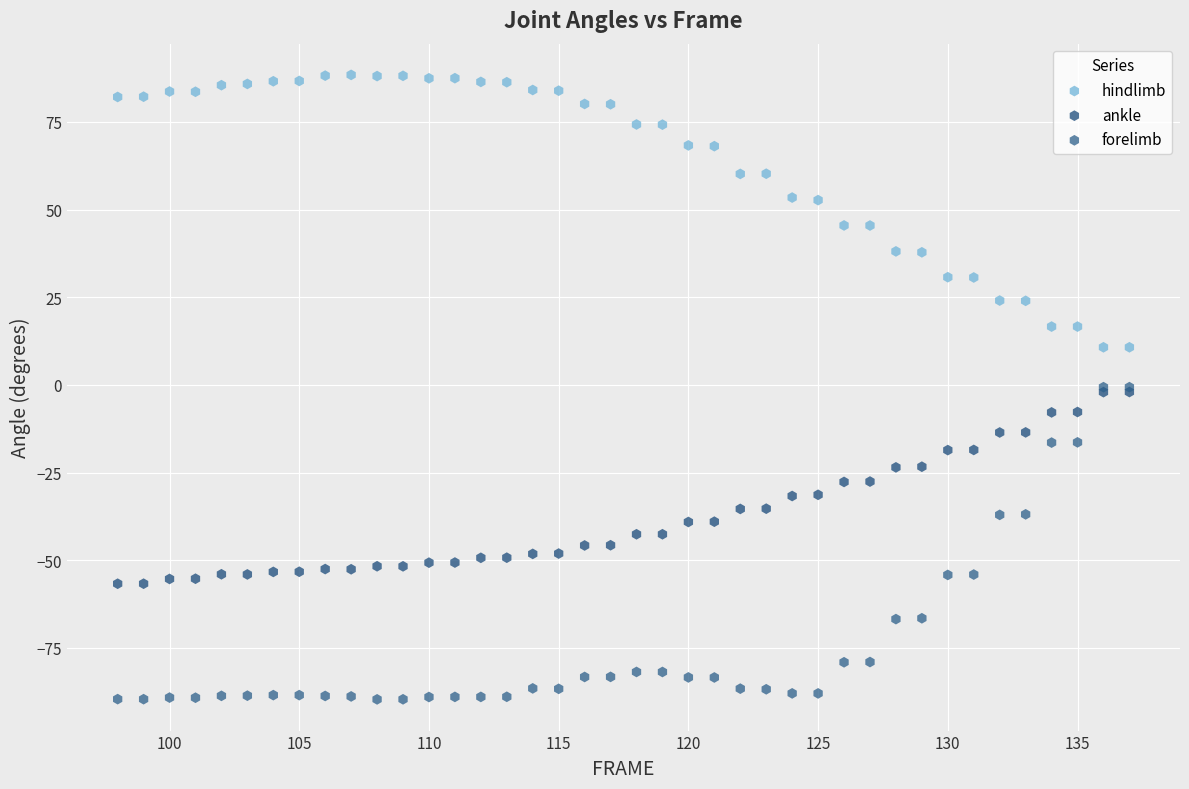

Which series reaches the minimum Y coordinate?

forelimb